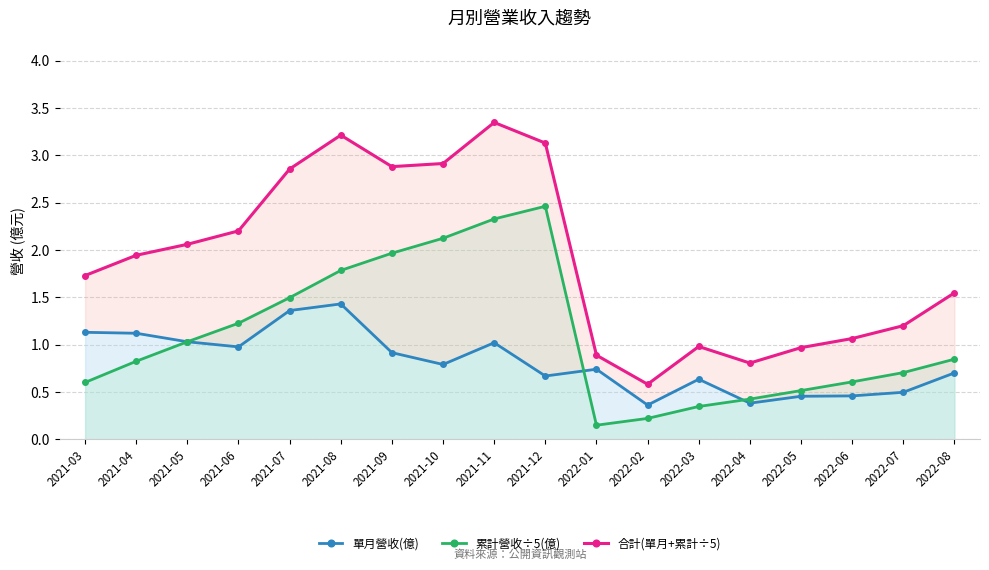

How many lines are shown in the chart?

3